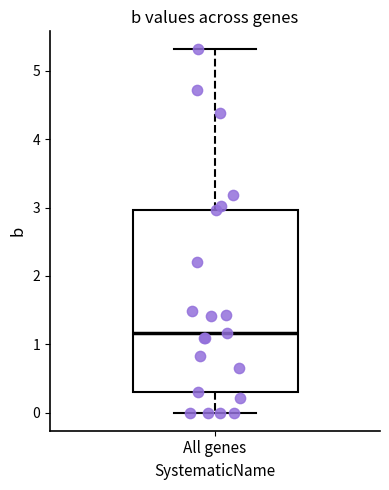

Where is the lower edge of the box for All genes on the y-axis? The values are not printed on the chart, so give them approximately, as read against the axis.

0.3